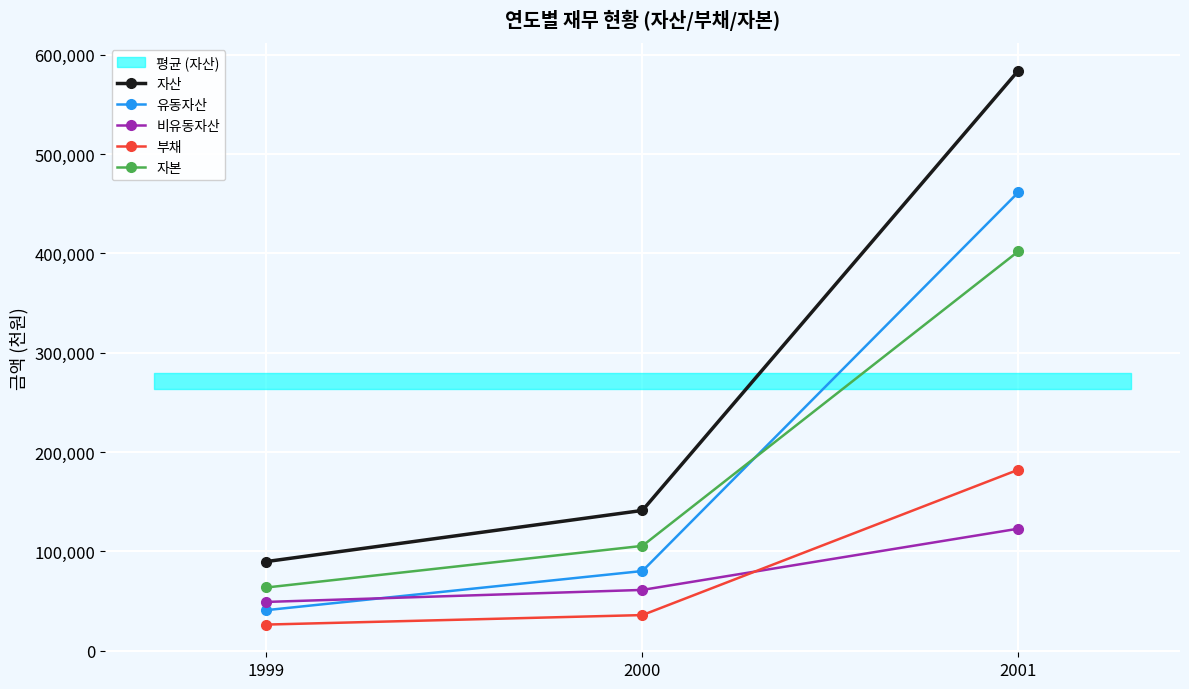

The 유동자산 series shows 26522 at 1999. True or false?

False